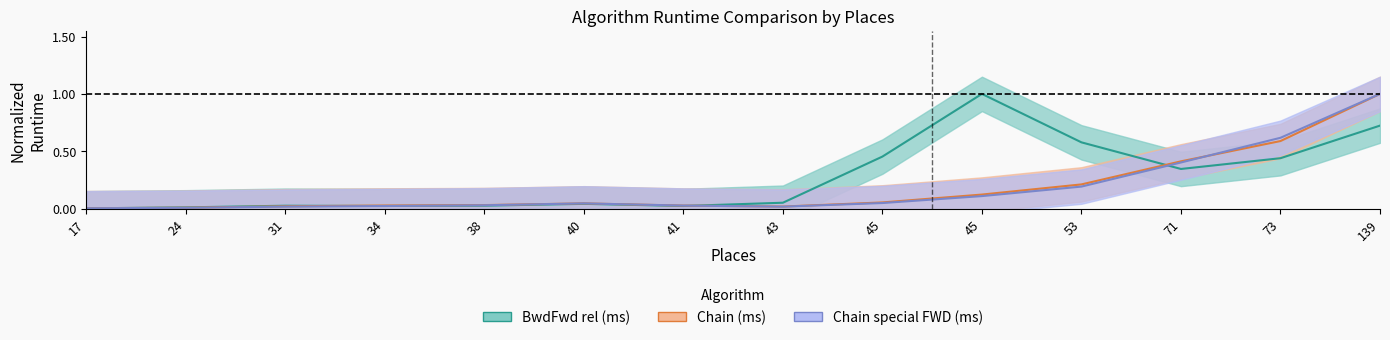

Reading left to right, extract all data points from this chart.

BwdFwd rel (ms): 17=0.0	24=0.0	31=0.0	34=0.0	38=0.0	40=0.0	41=0.0	43=0.1	45=0.5	45=1.0	53=0.6	71=0.3	73=0.4	139=0.7
Chain (ms): 17=0.0	24=0.0	31=0.0	34=0.0	38=0.0	40=0.0	41=0.0	43=0.0	45=0.1	45=0.1	53=0.2	71=0.4	73=0.6	139=1.0
Chain special FWD (ms): 17=0.0	24=0.0	31=0.0	34=0.0	38=0.0	40=0.0	41=0.0	43=0.0	45=0.0	45=0.1	53=0.2	71=0.4	73=0.6	139=1.0